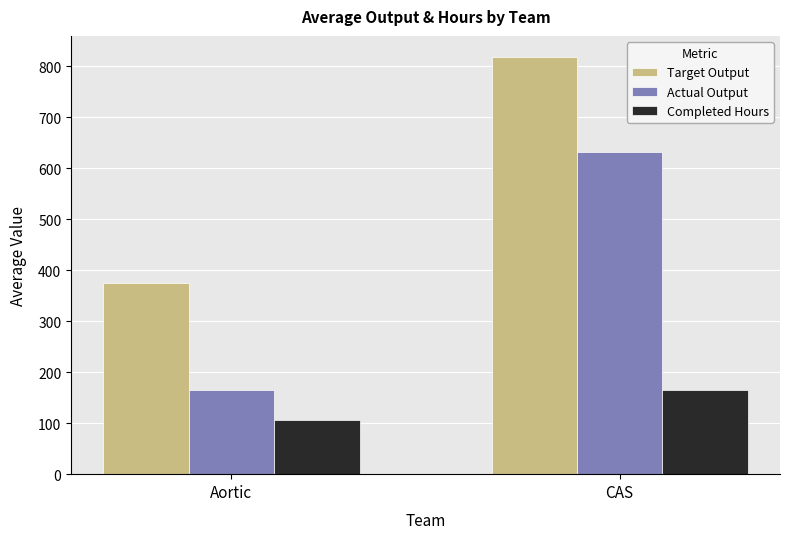

Count the number of categories in the chart.

2